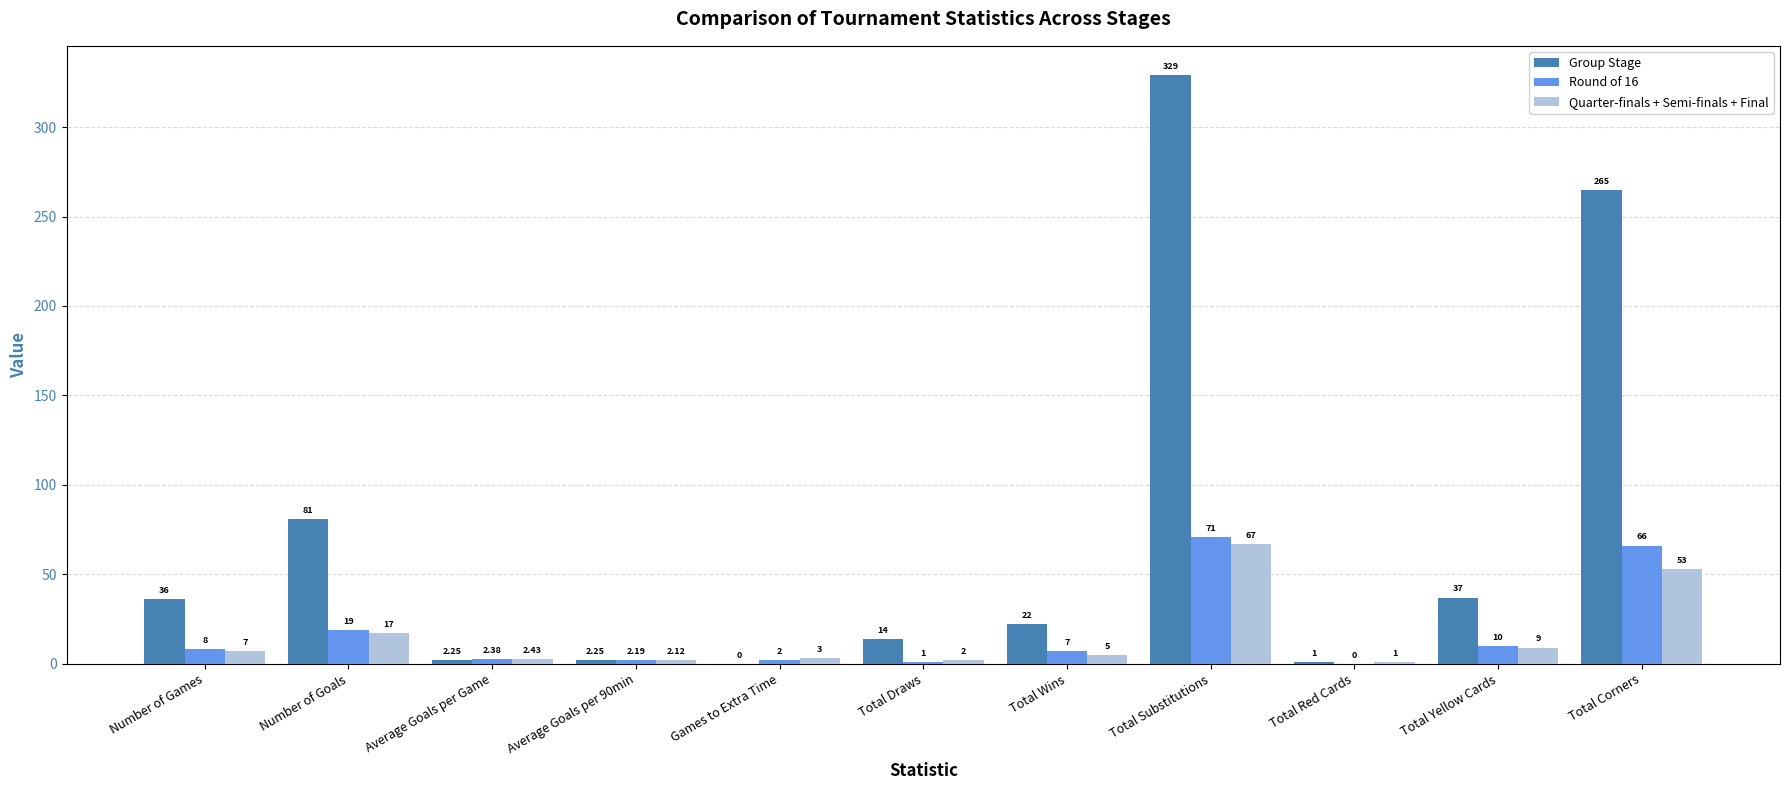

What is the sum of the Round of 16 values at Total Red Cards and Total Yellow Cards?

10.0